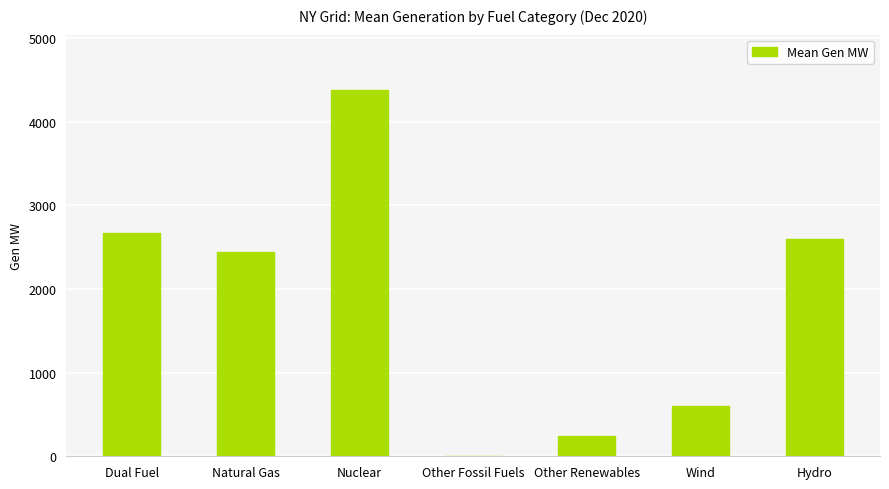

What value does the data have at Dual Fuel?

2667.0